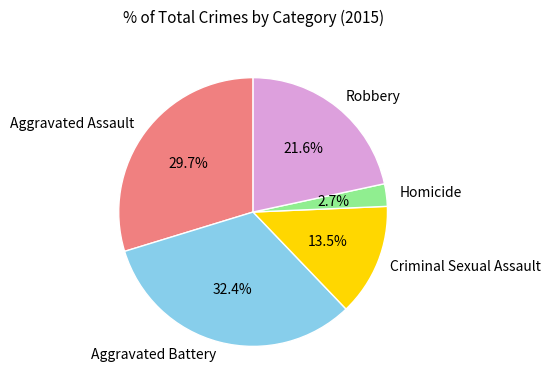

Between Aggravated Assault and Criminal Sexual Assault, which is larger?

Aggravated Assault